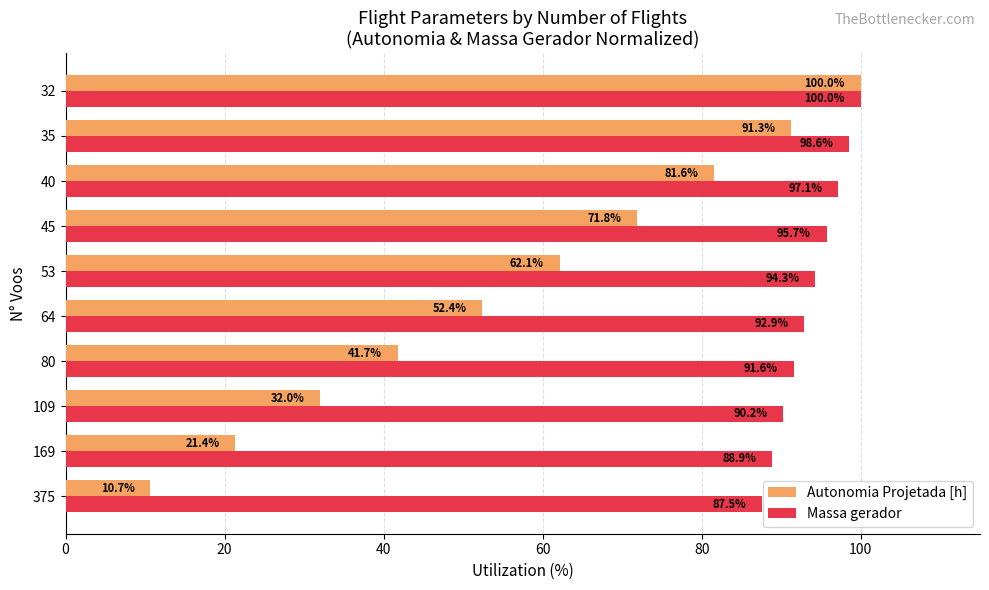

Which series has the largest total across all categories?

Massa gerador